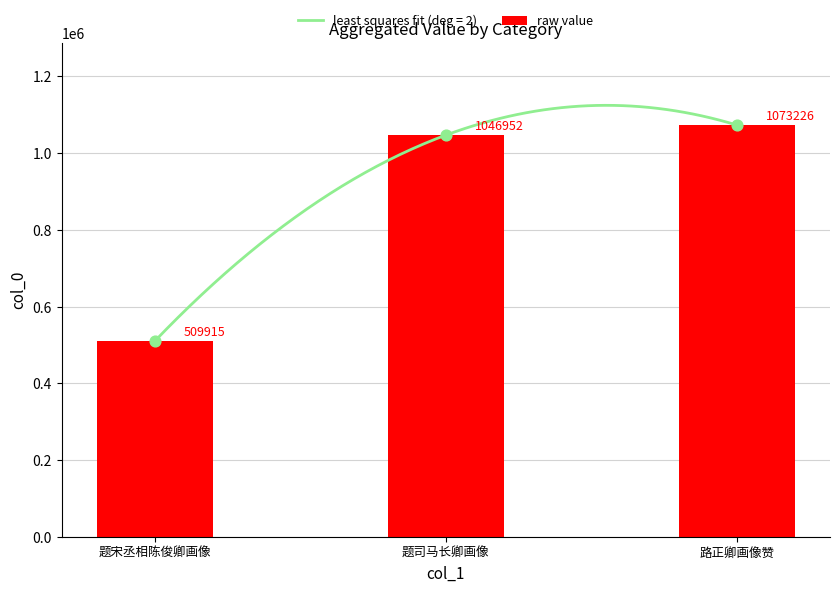

What is the change in value from 题宋丞相陈俊卿画像 to 路正卿画像赞?

+563311